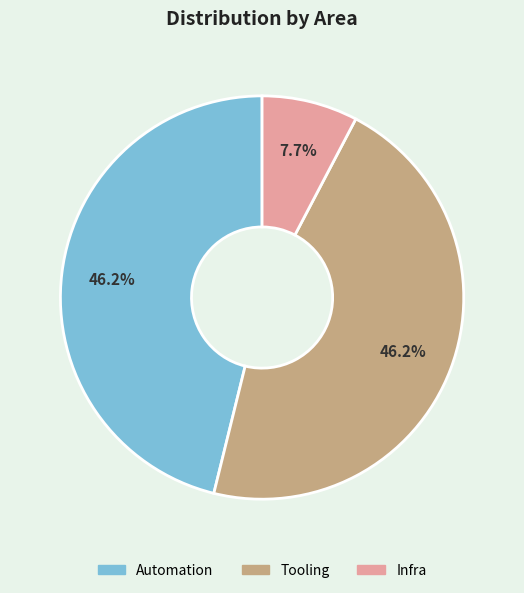

How many slices are in this pie chart?

3